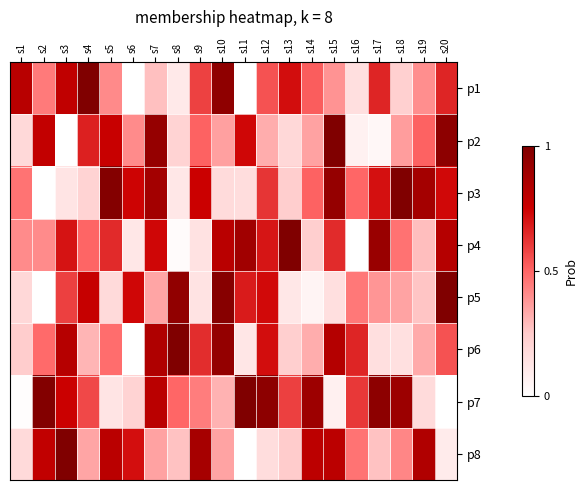

Count the number of categories in the chart.

20